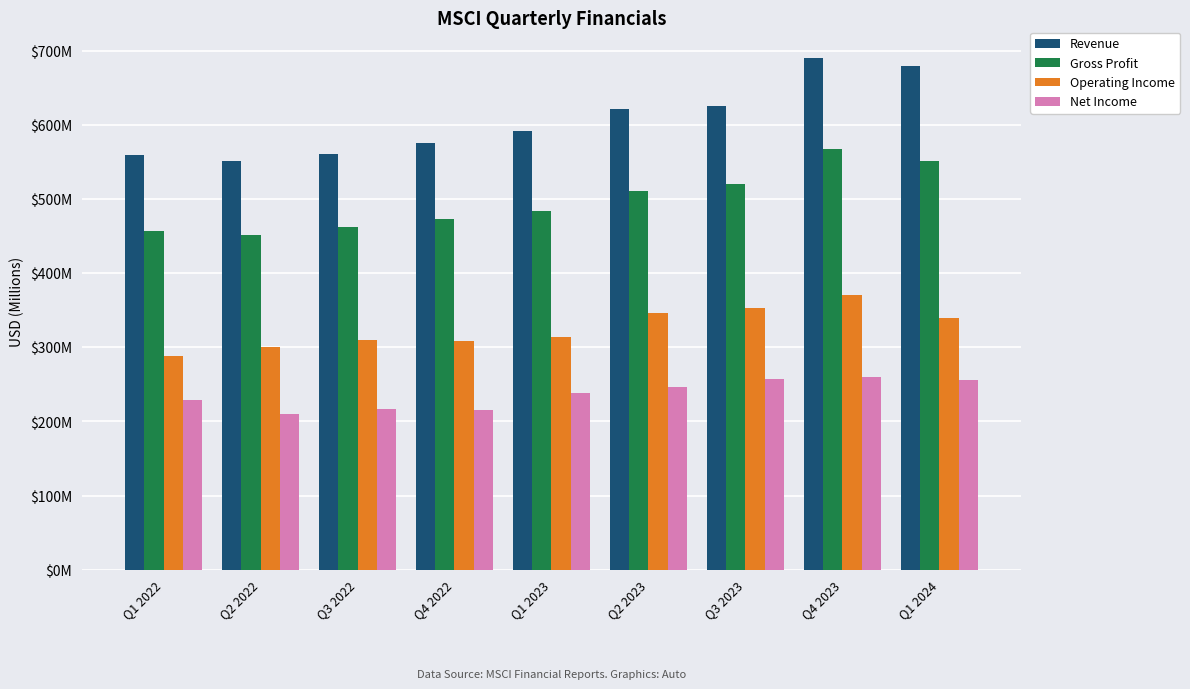

Reading right to left, extract all data points from this chart.

Revenue: Q1 2024=680.0	Q4 2023=690.1	Q3 2023=625.4	Q2 2023=621.2	Q1 2023=592.2	Q4 2022=576.2	Q3 2022=560.6	Q2 2022=551.8	Q1 2022=559.9
Gross Profit: Q1 2024=551.5	Q4 2023=567.5	Q3 2023=520.1	Q2 2023=511.1	Q1 2023=483.6	Q4 2022=473.8	Q3 2022=462.2	Q2 2022=451.0	Q1 2022=457.2
Operating Income: Q1 2024=339.4	Q4 2023=370.7	Q3 2023=353.3	Q2 2023=346.0	Q1 2023=314.6	Q4 2022=308.8	Q3 2022=309.5	Q2 2022=300.4	Q1 2022=289.0
Net Income: Q1 2024=256.0	Q4 2023=260.4	Q3 2023=257.8	Q2 2023=246.8	Q1 2023=238.7	Q4 2022=215.0	Q3 2022=216.6	Q2 2022=210.6	Q1 2022=228.4